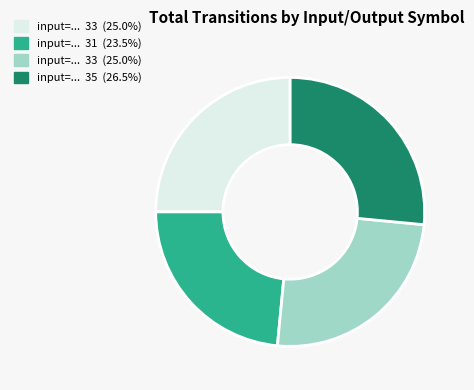

Does any single category account for the majority?

No